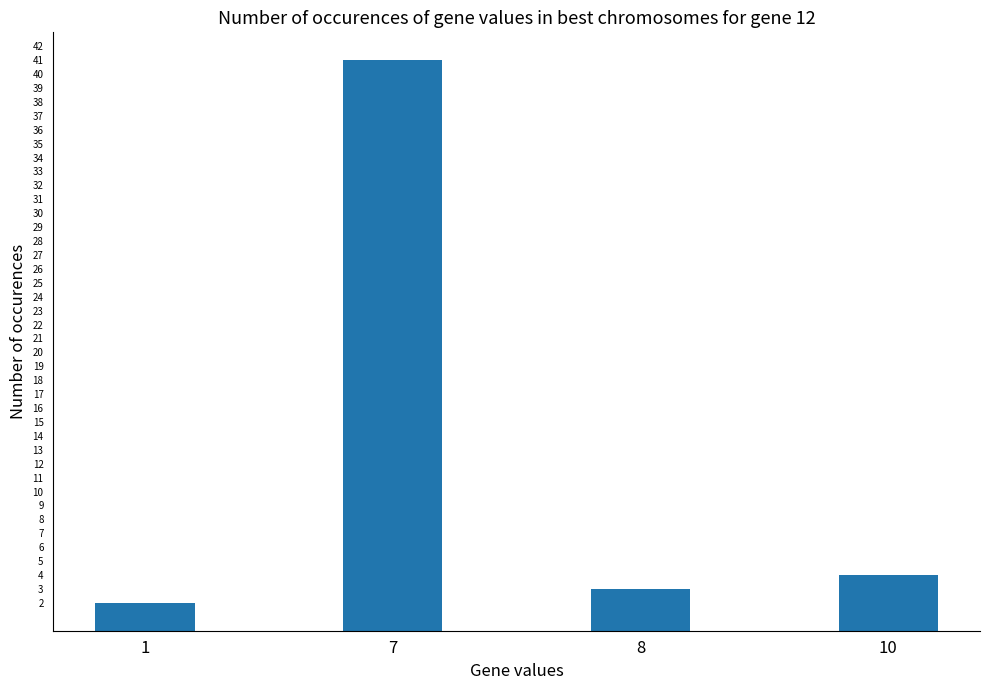

What is the sum of the values at 7 and 1?

43